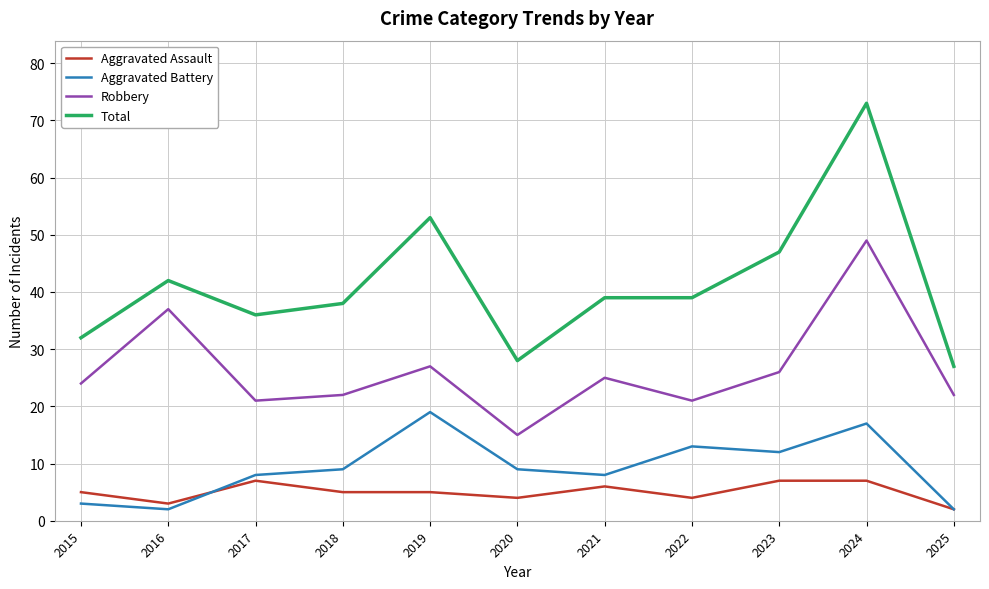

True or false: Total and Aggravated Battery cross at least once.

False